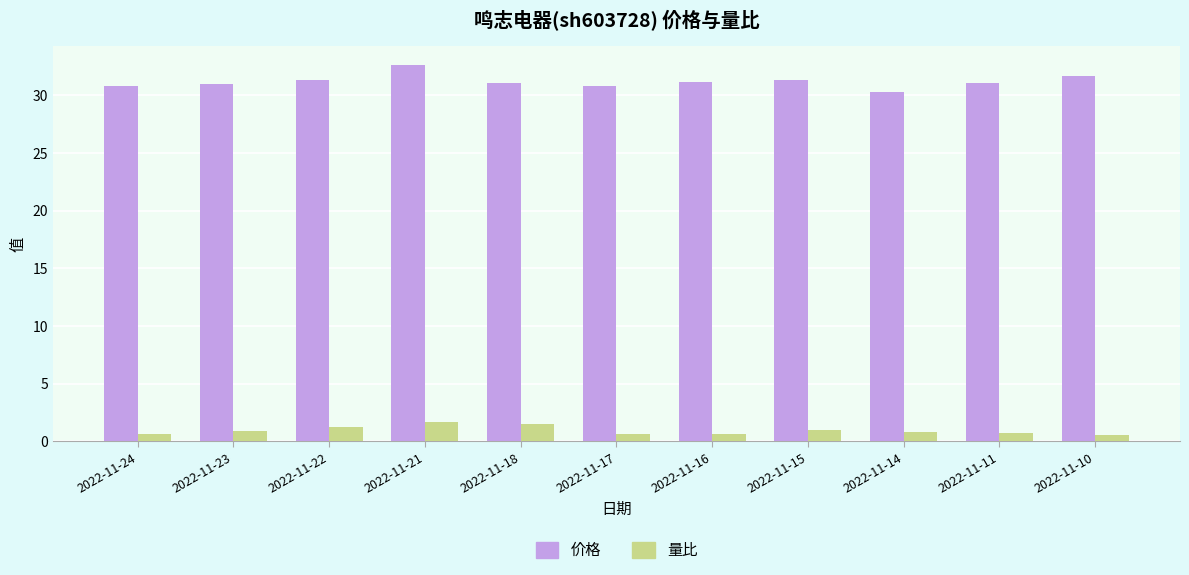

List the series in order of their peak value, highest first.

价格, 量比